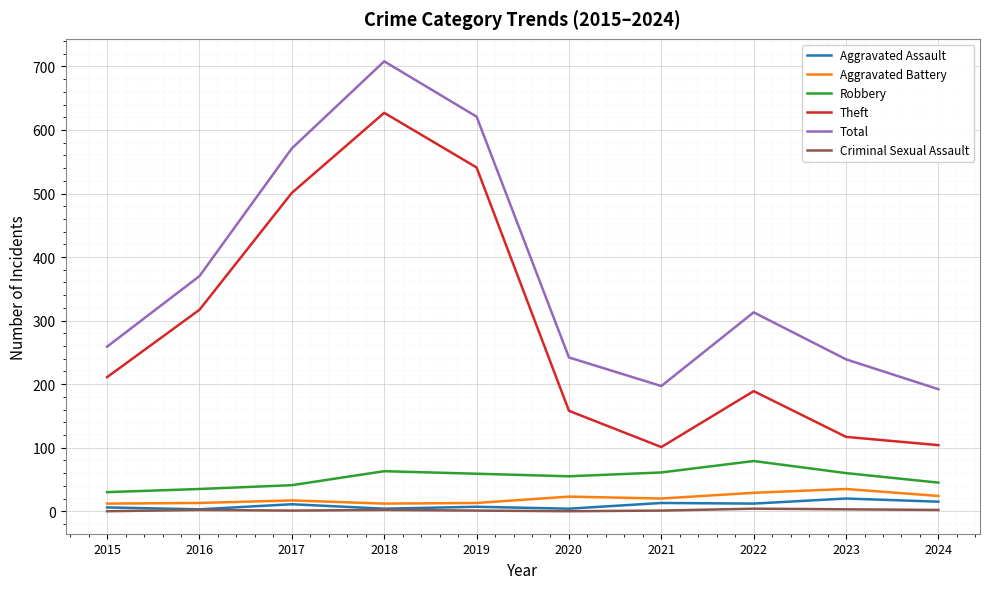

What are all the series names shown in the legend?

Aggravated Assault, Aggravated Battery, Robbery, Theft, Total, Criminal Sexual Assault